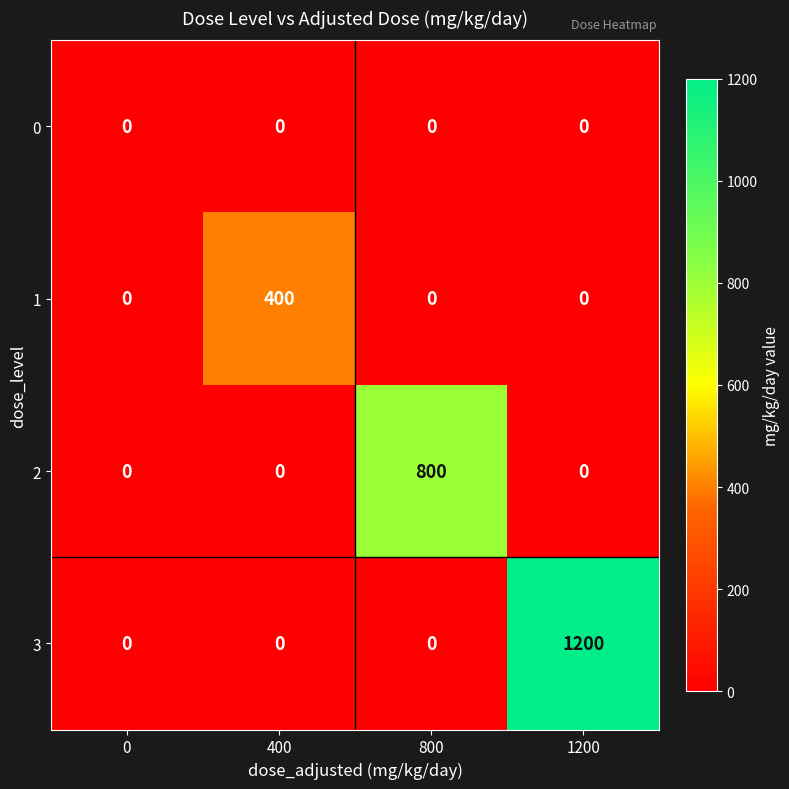

What is the sum of all 1 values?

400